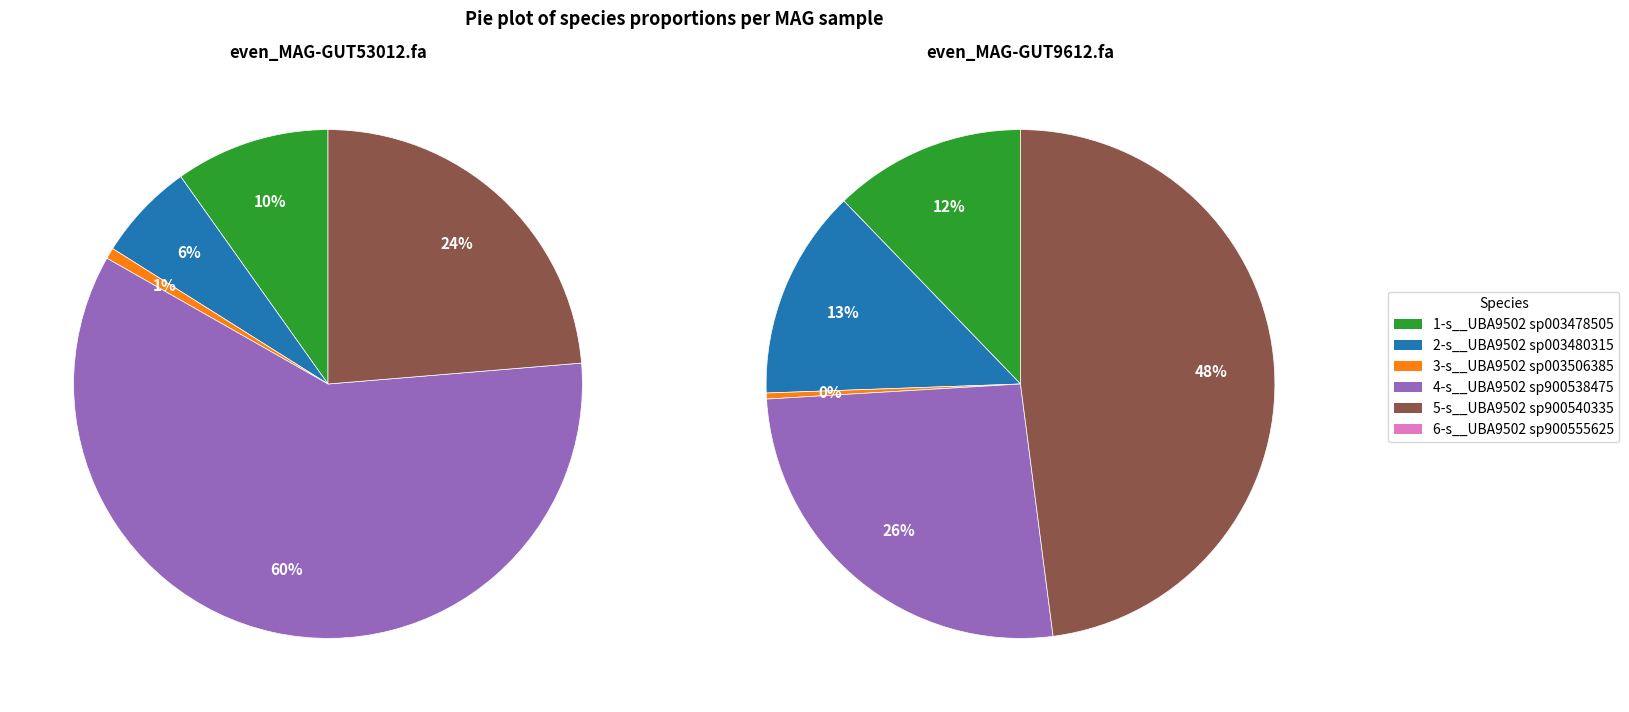

Between even_MAG-GUT9612.fa and even_MAG-GUT53012.fa, which is larger?

even_MAG-GUT9612.fa